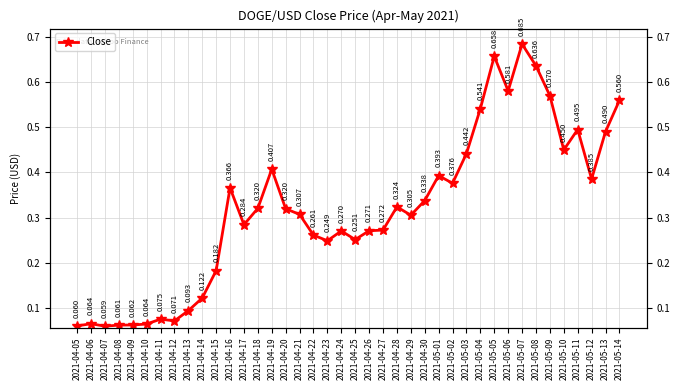

What is the change in value from 2021-04-30 to 2021-05-04?

+0.2